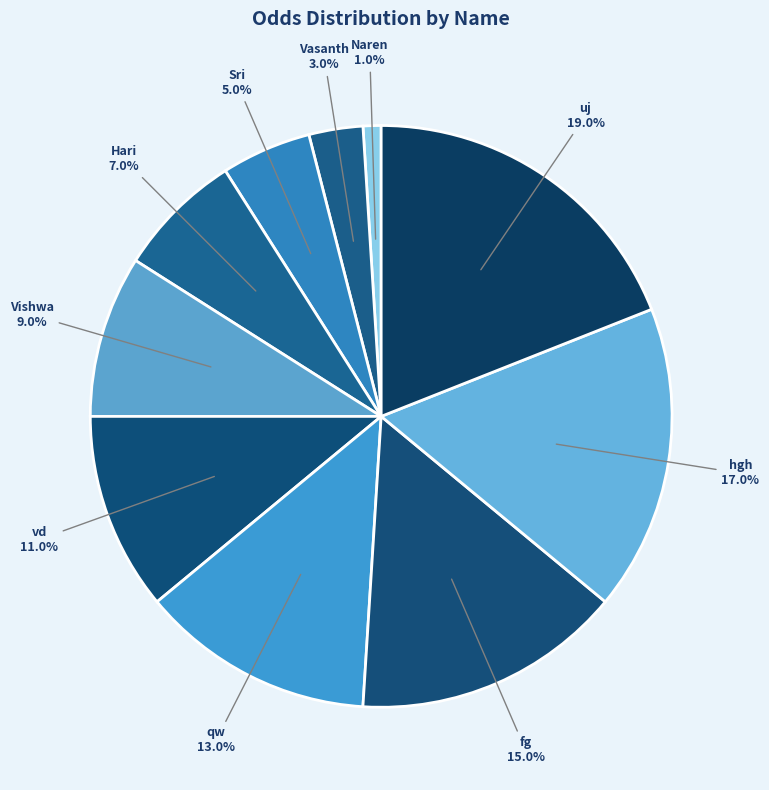

How many slices are in this pie chart?

10